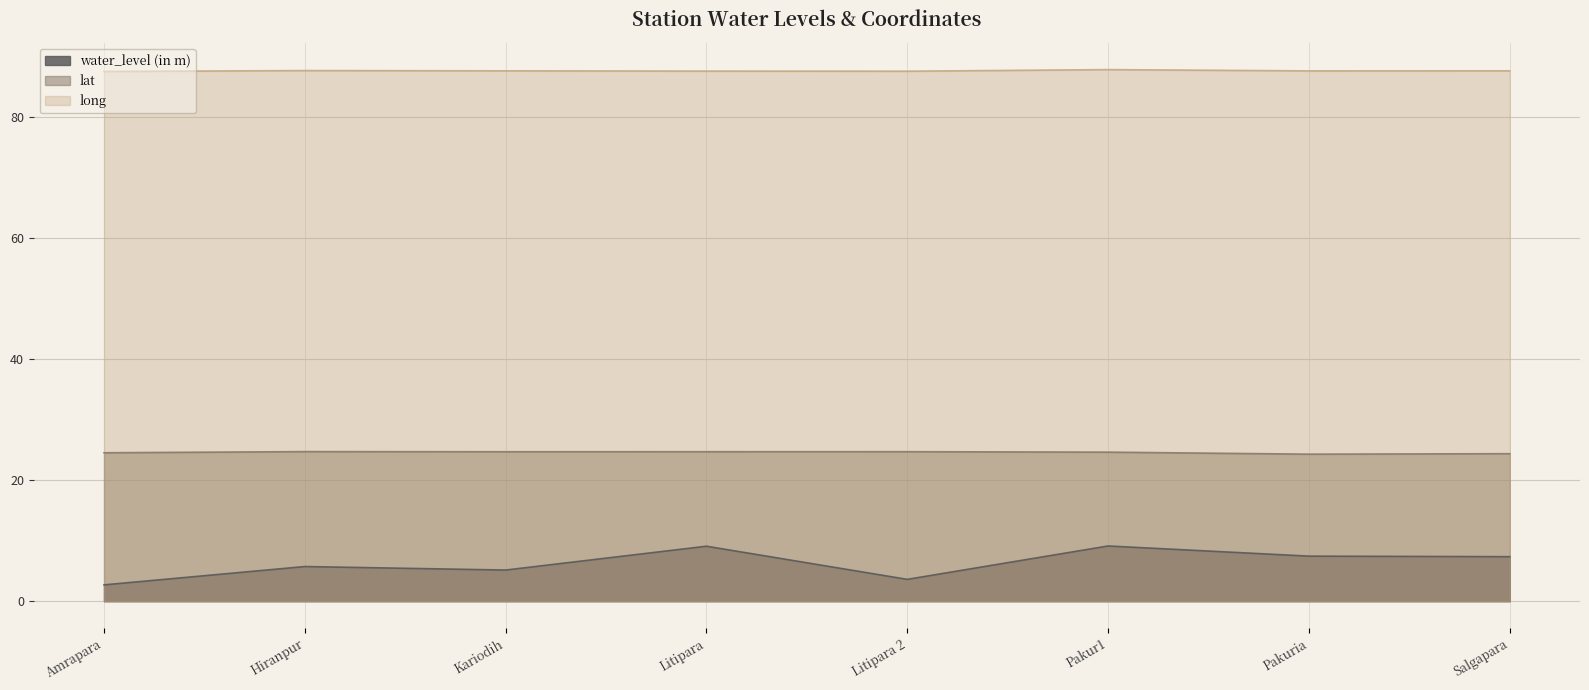

How many long values are between 87 and 88?

8